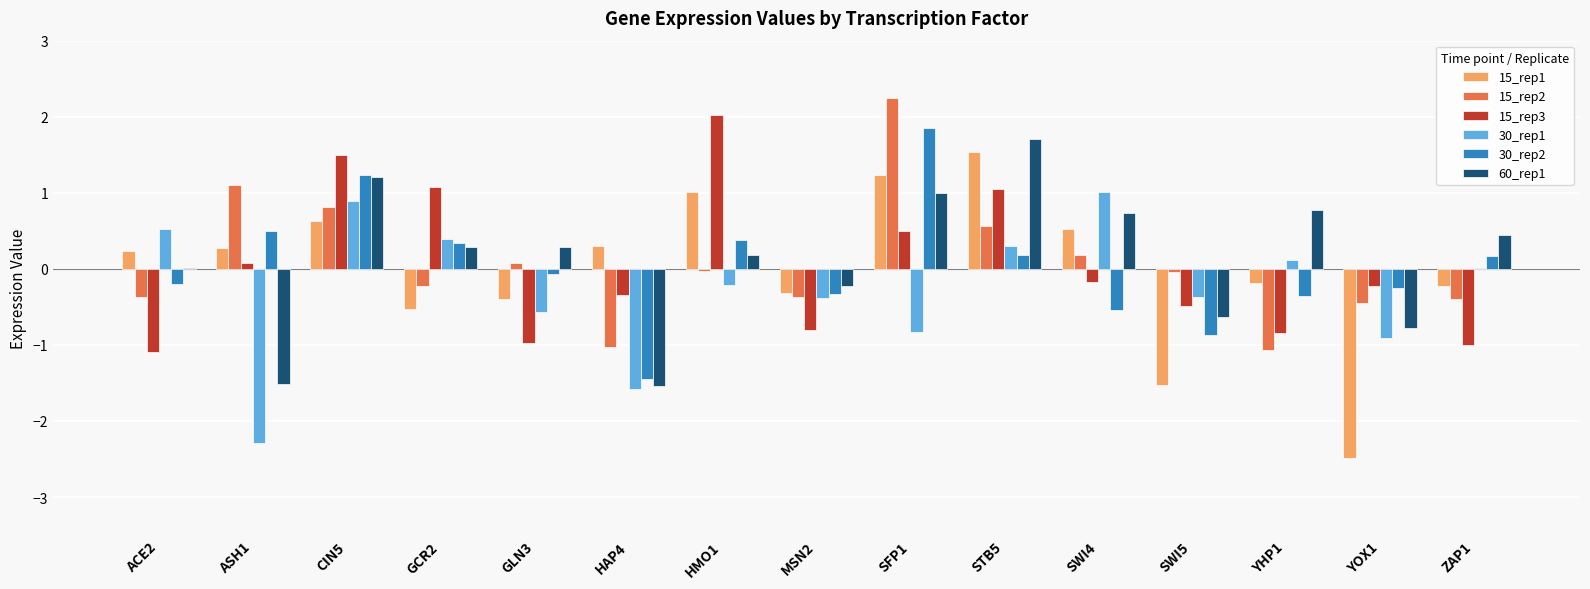

The 60_rep1 series shows 0.3 at GLN3. True or false?

True